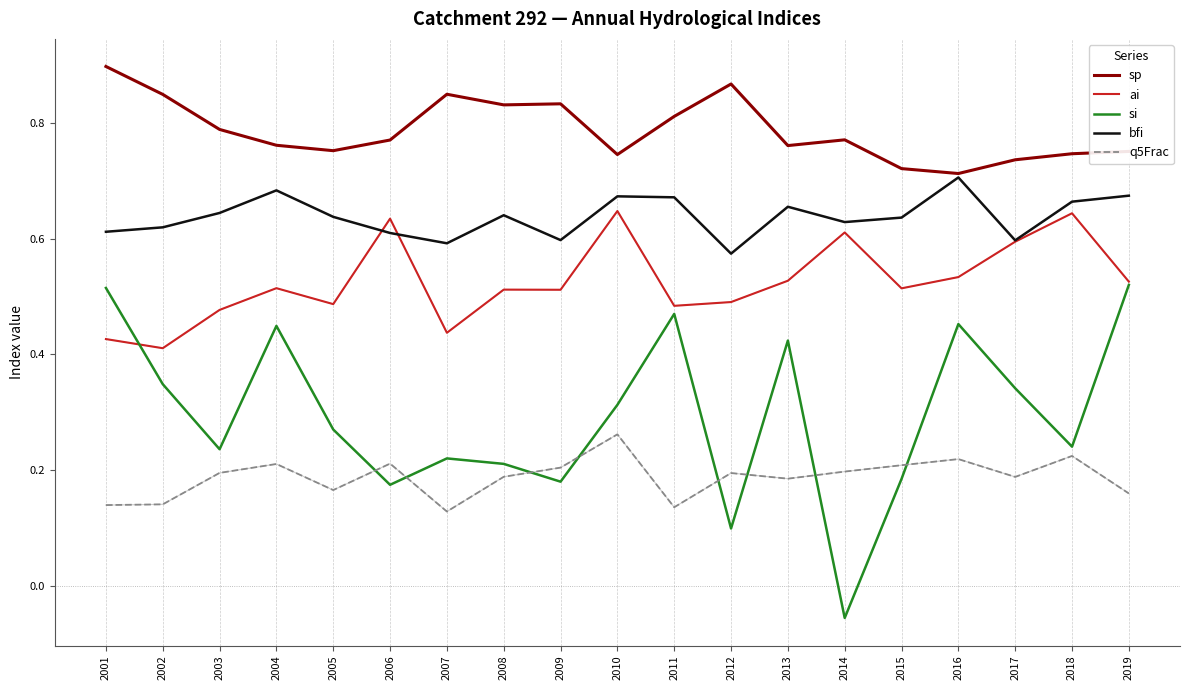

True or false: sp and ai intersect in this chart.

False